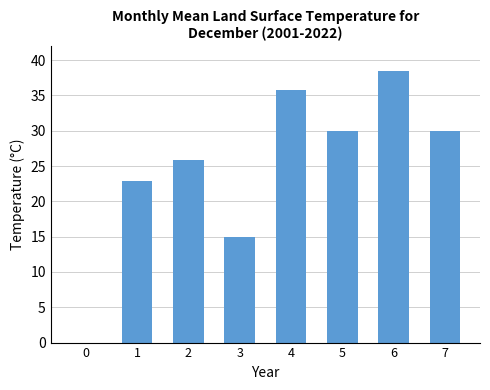

How many positive values are there?

7